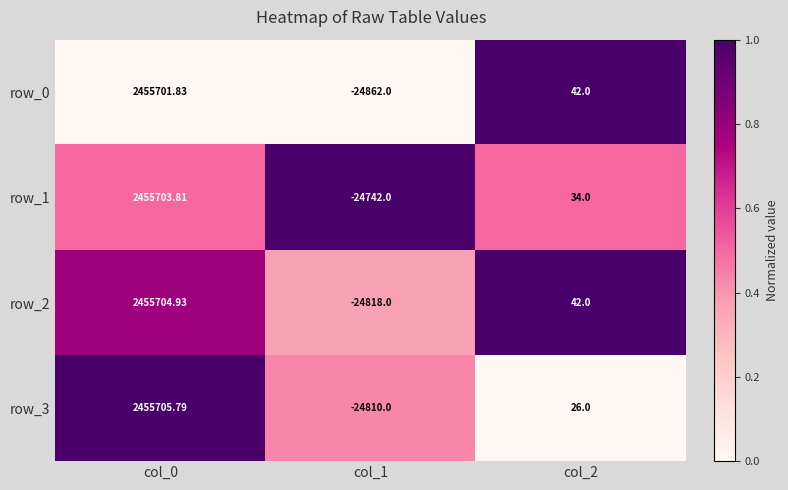

Which category has the highest value in the row_2 series?

col_0